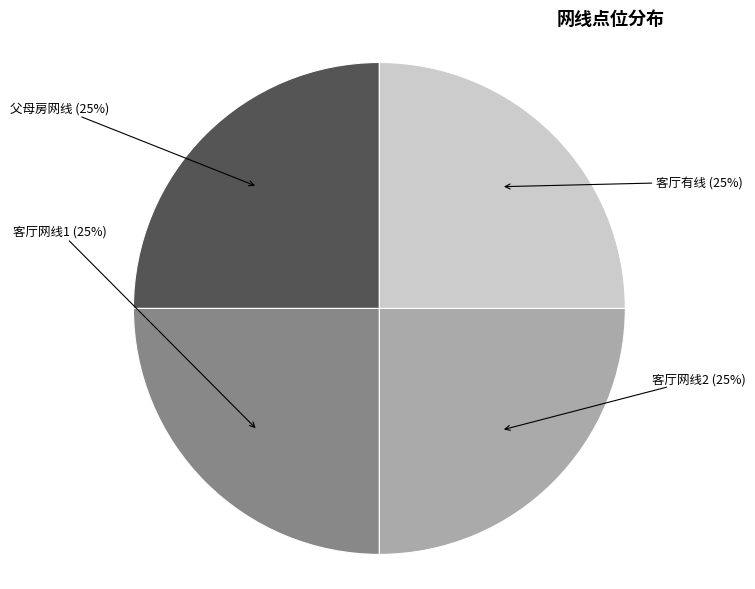

Approximately how many times larger is the value at 父母房网线 compared to 客厅网线2?

1.0